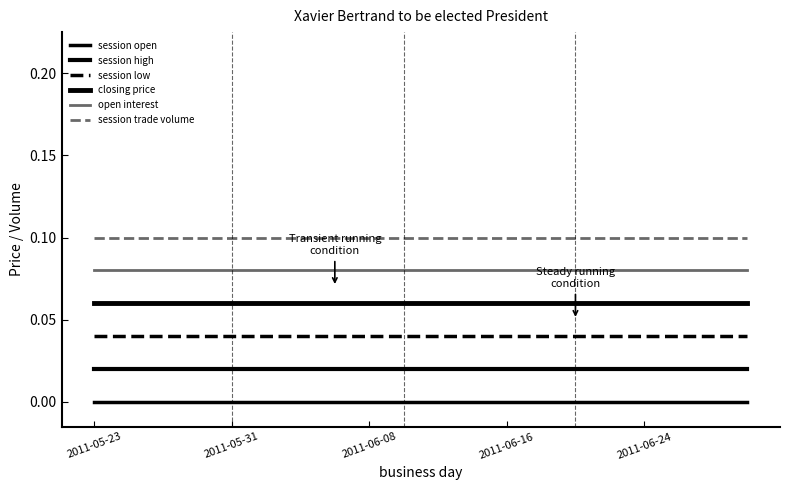

How many lines are shown in the chart?

6